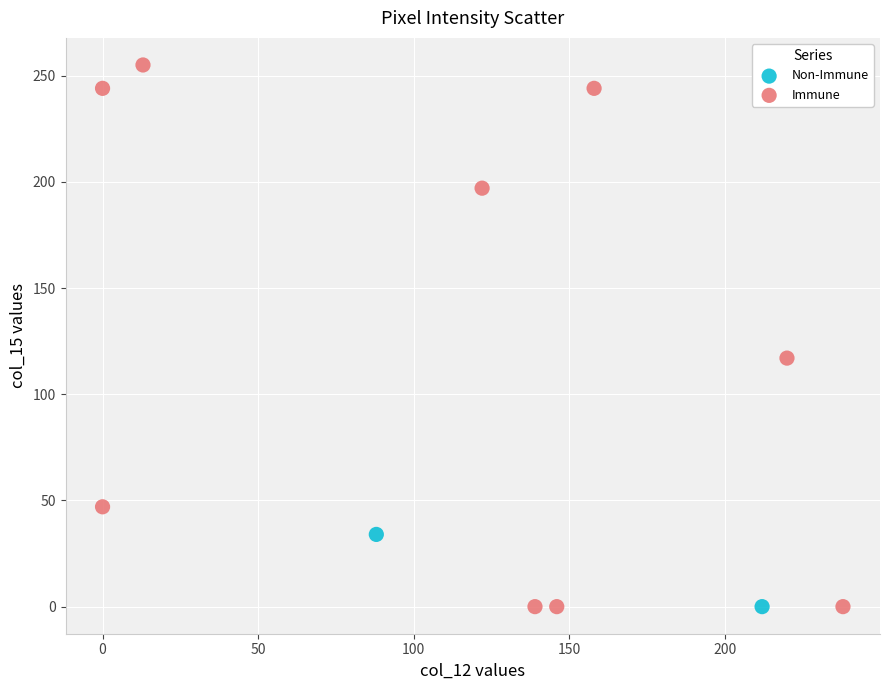

Which series has the largest Y range (max minus min)?

Immune